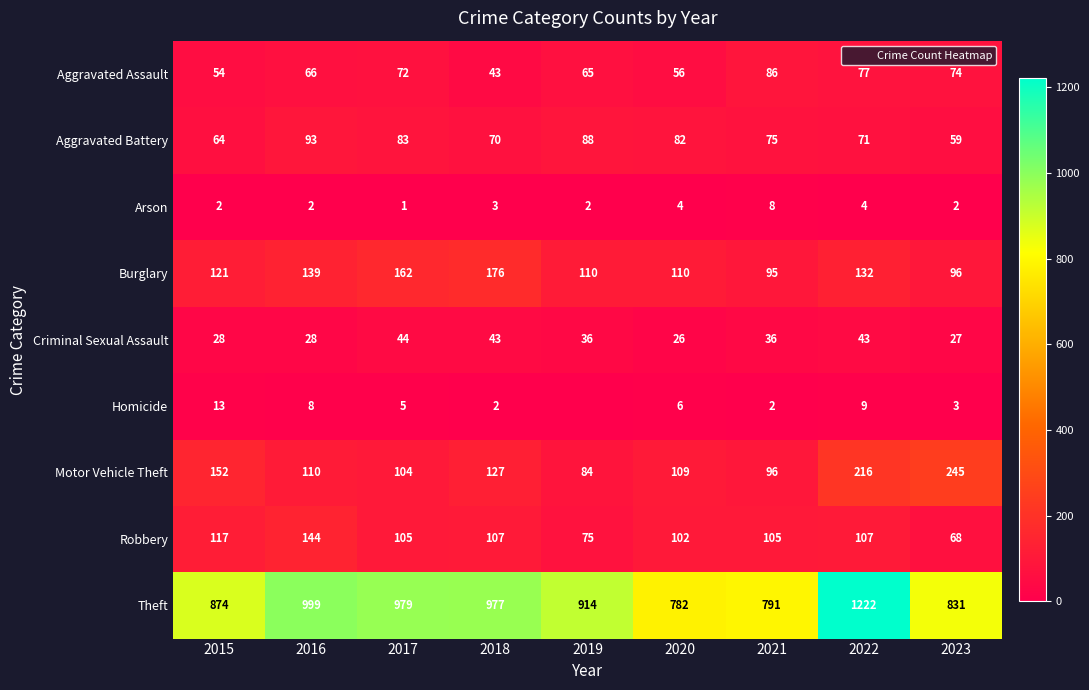

What value does the Aggravated Battery series have at 2022, to the nearest 10?

70